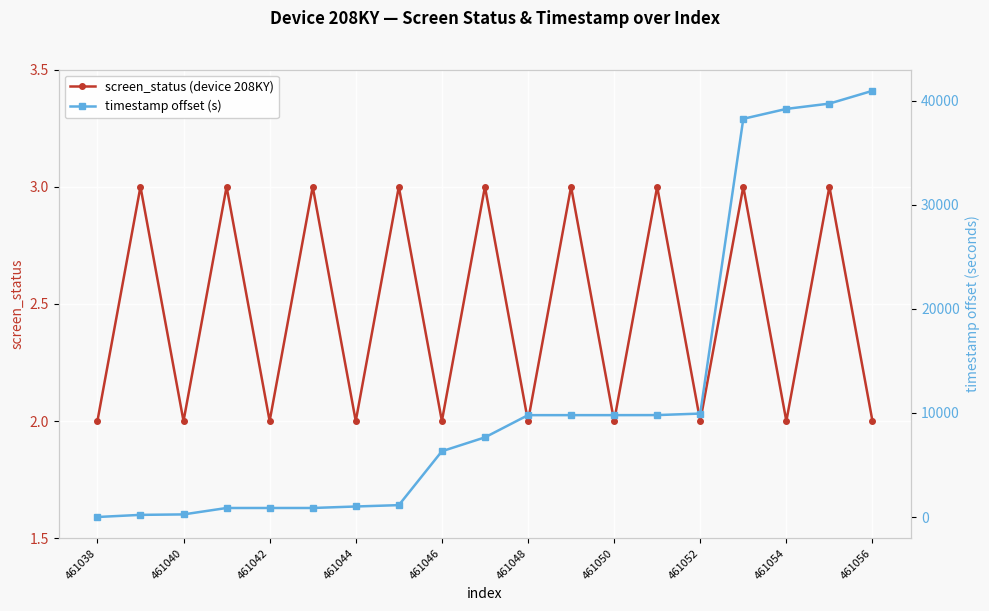

True or false: screen_status (device 208KY) and timestamp offset (s) intersect in this chart.

True